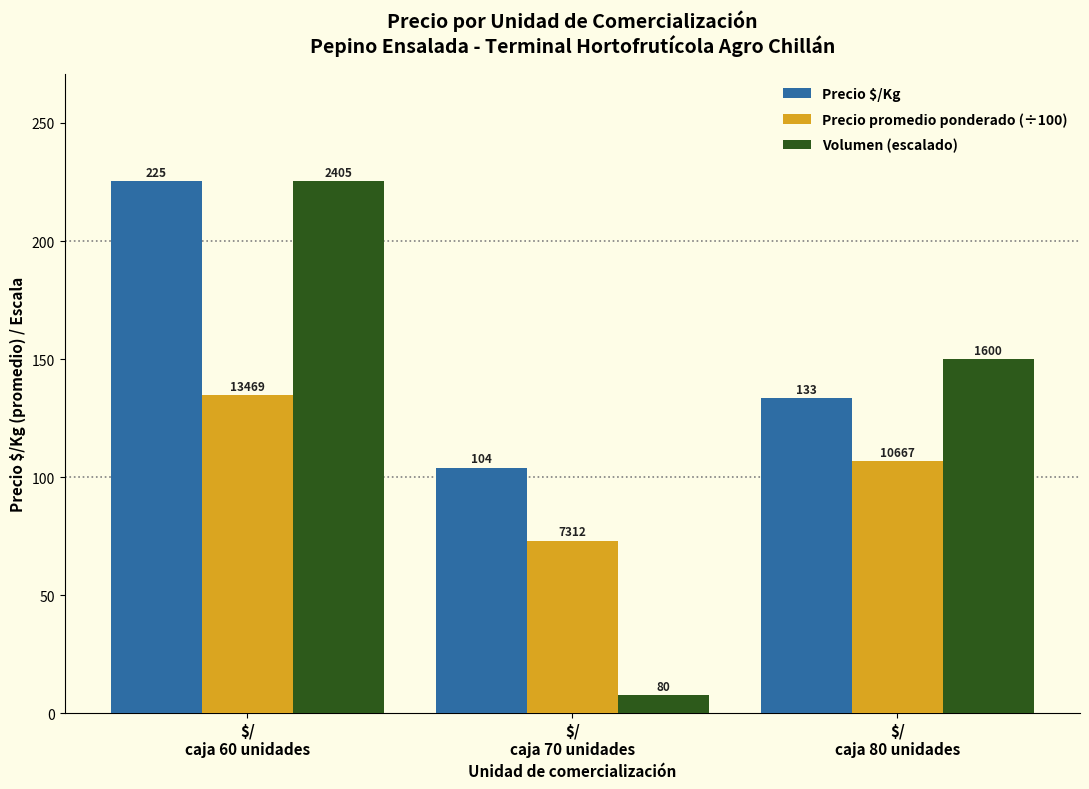

What is the minimum value for Volumen (escalado)?

7.5